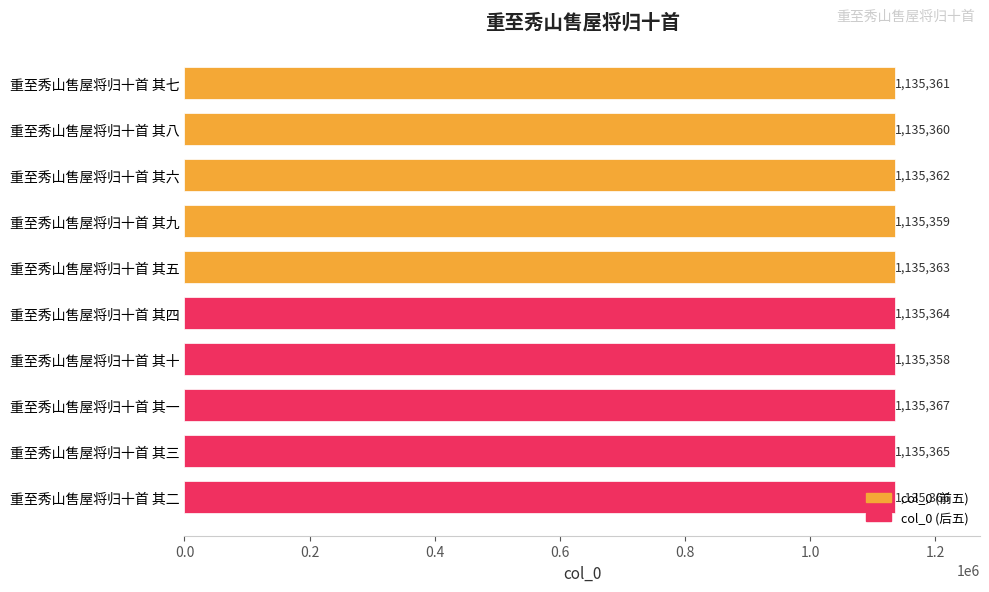

Where is the data nearest to the value 1135362?

重至秀山售屋将归十首 其六